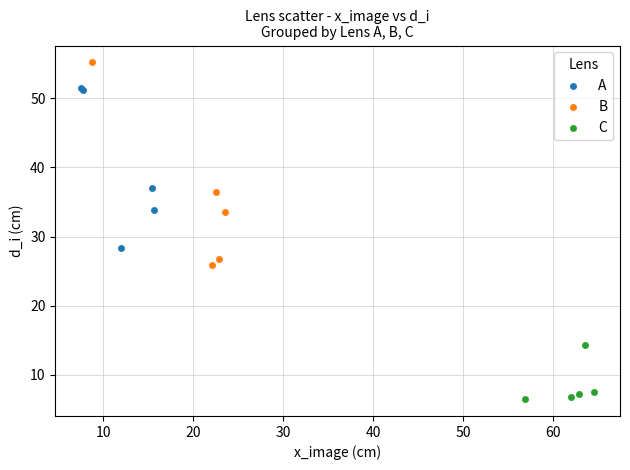

Which series reaches the minimum Y coordinate?

C